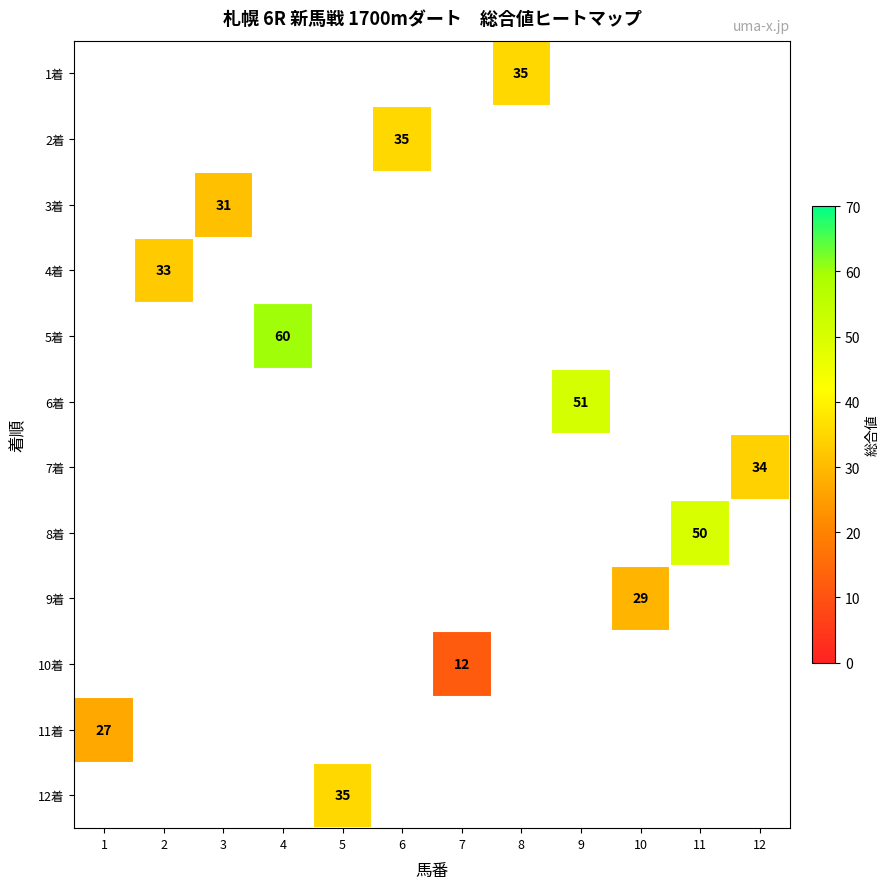

Between 11 and 1, which is larger?

1